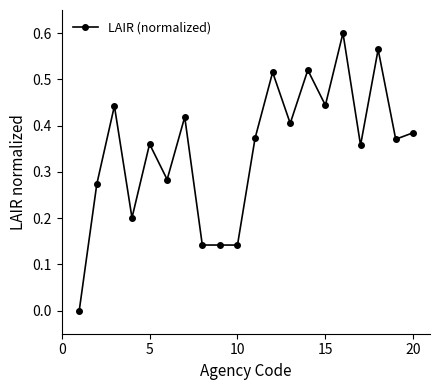

True or false: there are more than 0 points higher than both neighbors.

True